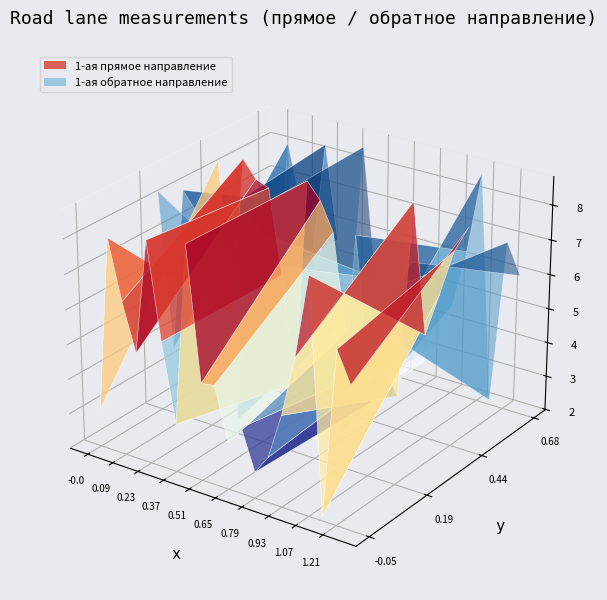

Reading left to right, extract all data points from this chart.

1-ая (от оси дороги) прямое направление: 3.1	8.1	6.4	5.0	8.3	5.6	3.4	8.5	4.8	4.8	3.3	3.9	2.7	3.3	4.6	6.3	8.7	2.1	6.9	6.0
1-ая (от оси дороги) обратное направление: 8.4	3.9	8.6	8.1	8.0	5.5	2.4	8.5	8.0	7.2	4.4	3.2	2.5	3.6	3.0	8.7	5.0	6.3	7.6	8.4